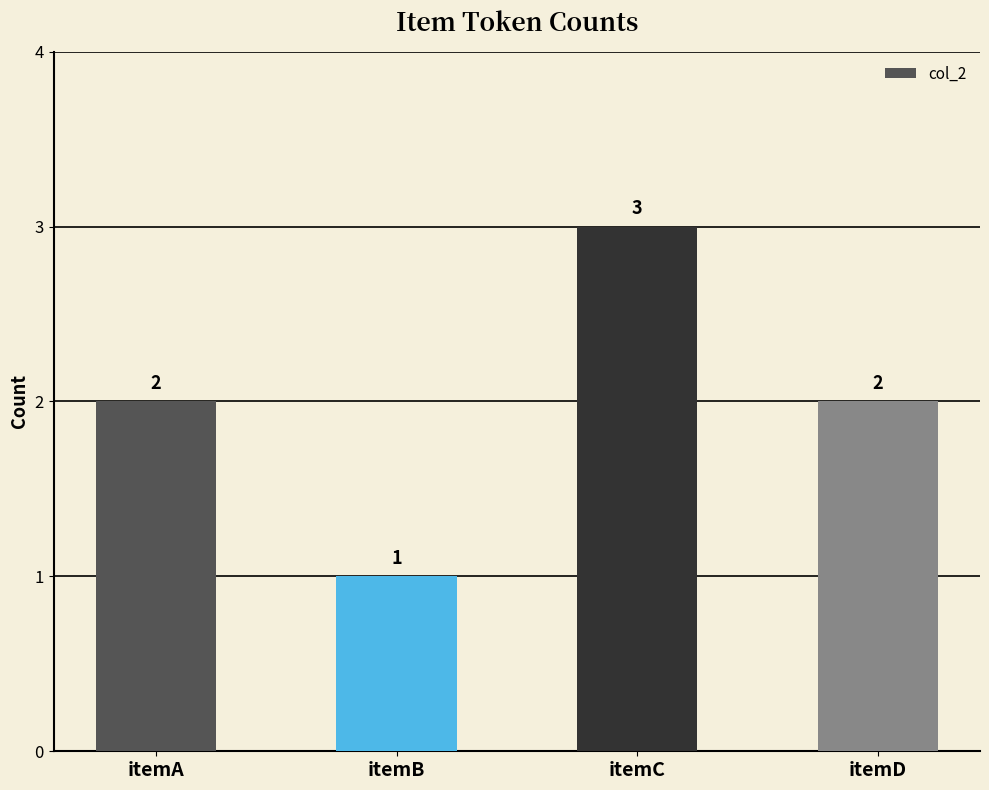

Approximately how many times larger is the value at itemA compared to itemD?

1.0